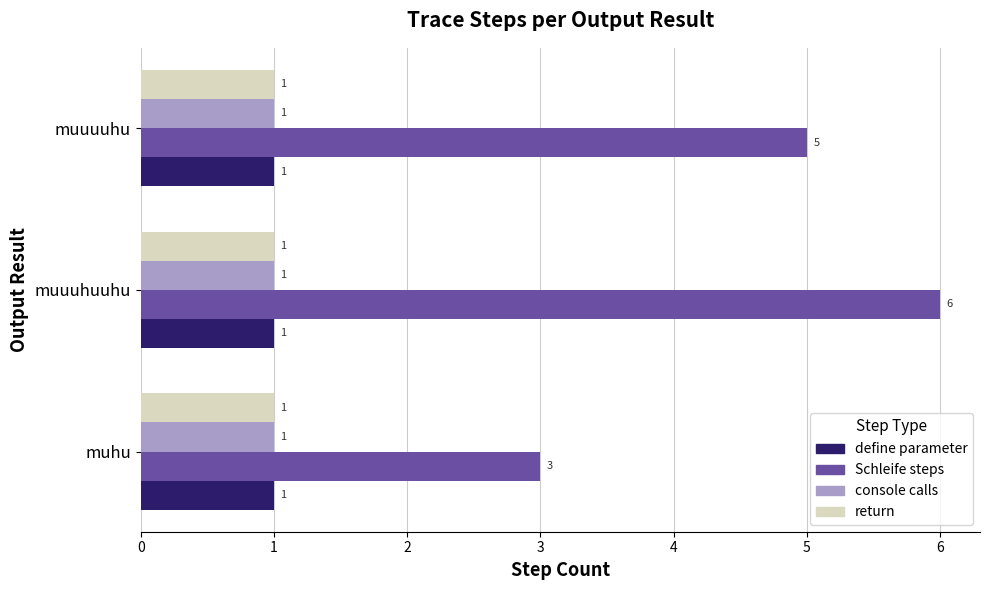

How many series are shown in this chart?

4